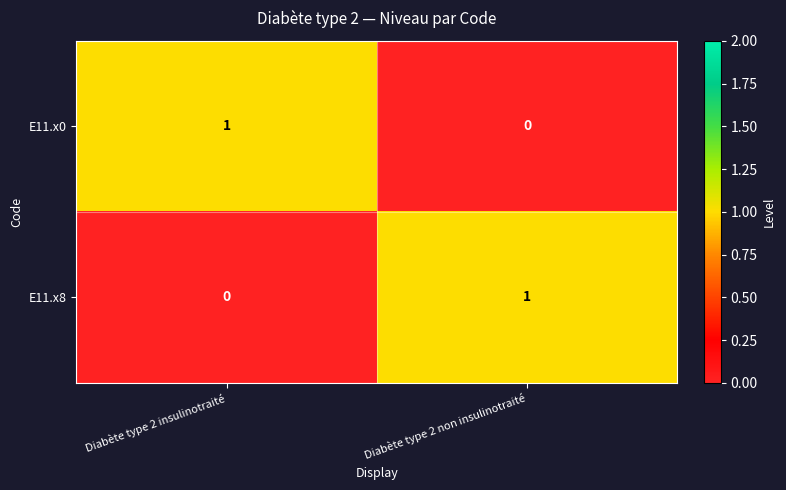

Where is E11.x8 nearest to the value 0?

Diabète type 2 insulinotraité